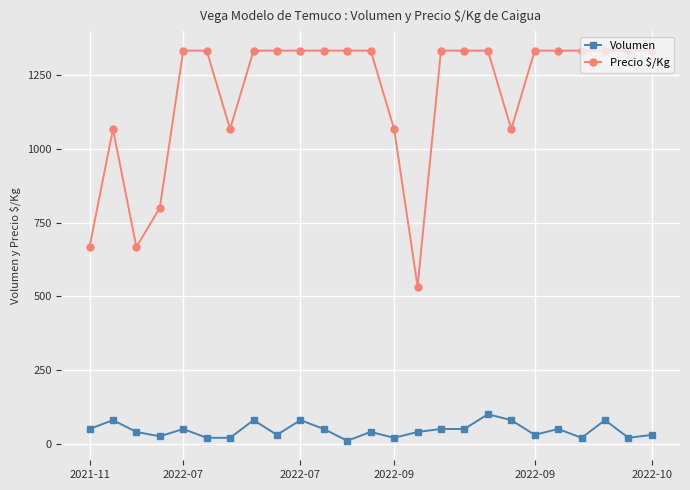

How many values in the Volumen series are below 40?

10